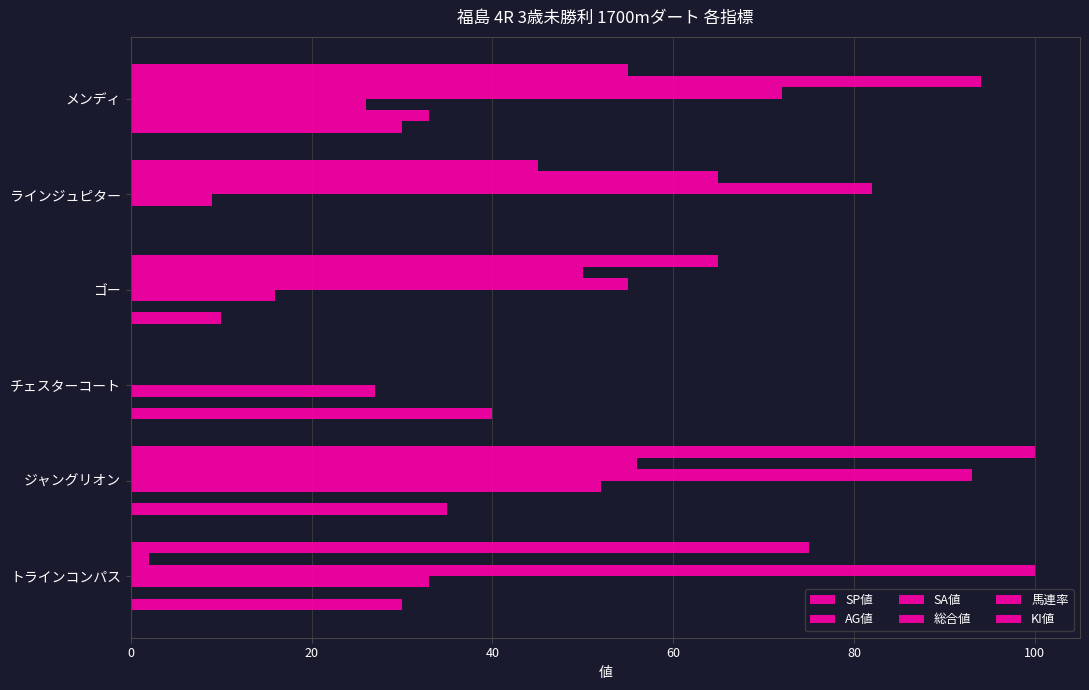

Which series has the largest total across all categories?

SA値